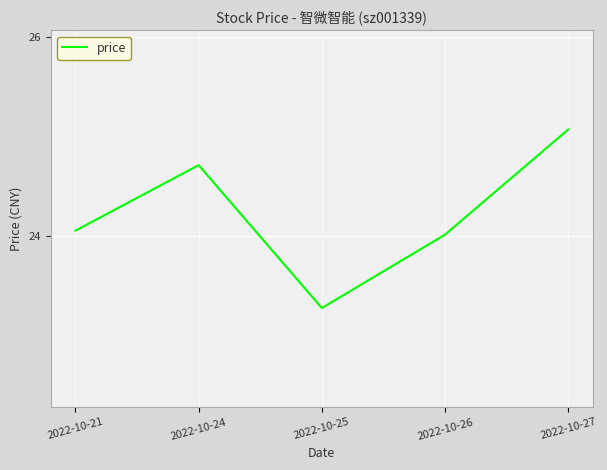

Which has a higher value, 2022-10-21 or 2022-10-25?

2022-10-21